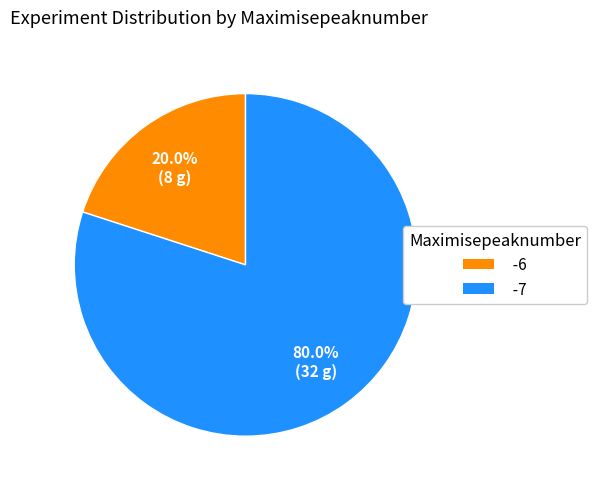

How many segments does this pie chart have?

2